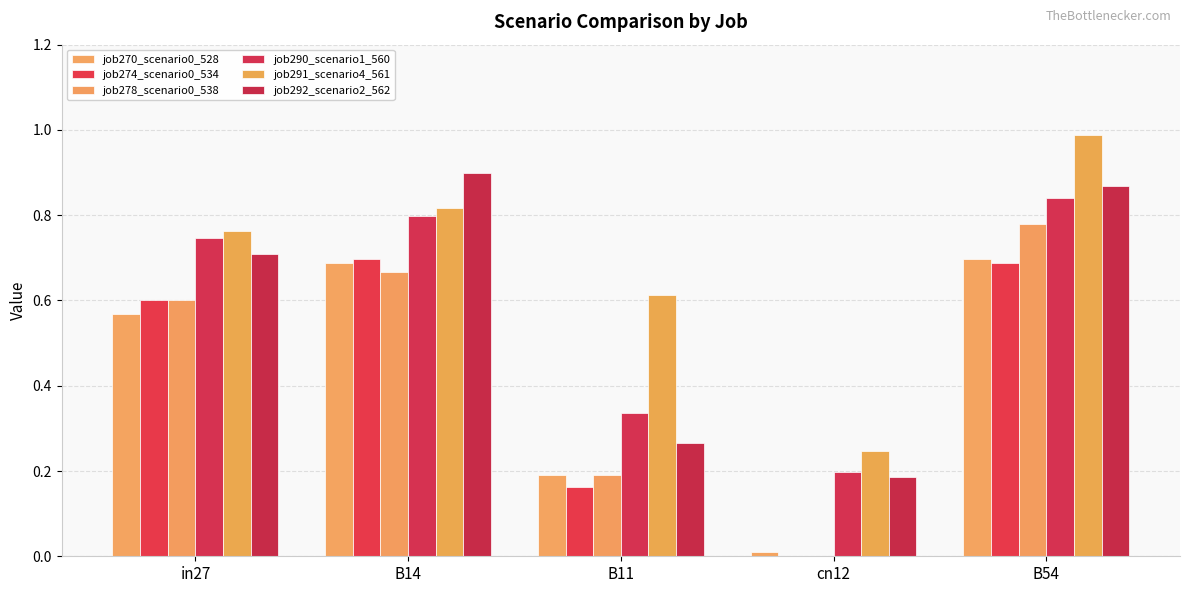

What is the average value of the job278_scenario0_538 series?

0.4